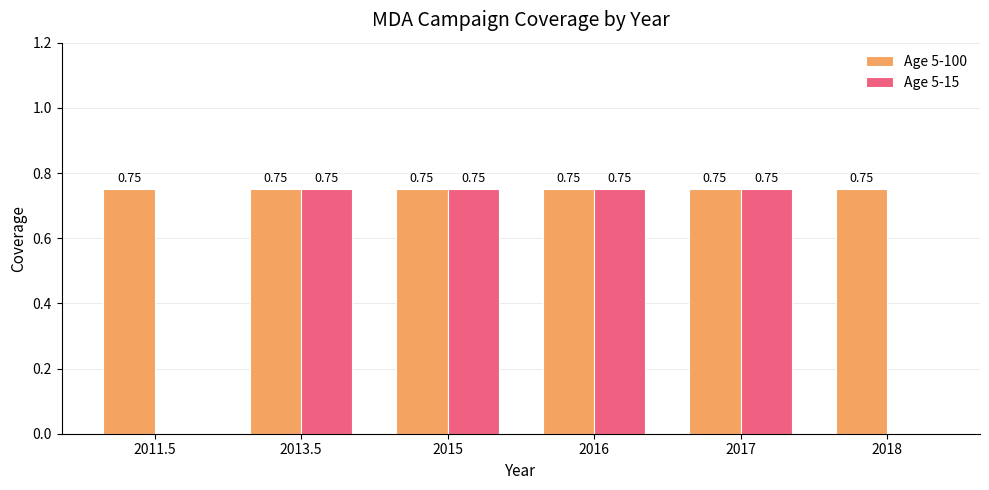

What is the total value across all series at 2013.5?

1.5